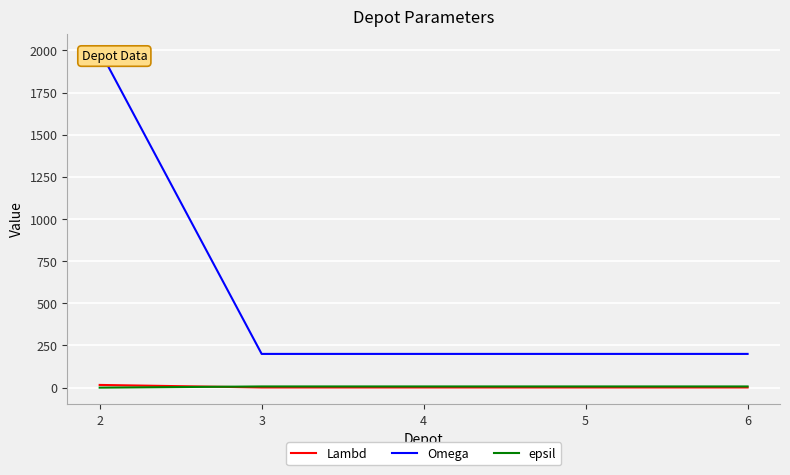

True or false: epsil and Omega cross at least once.

False